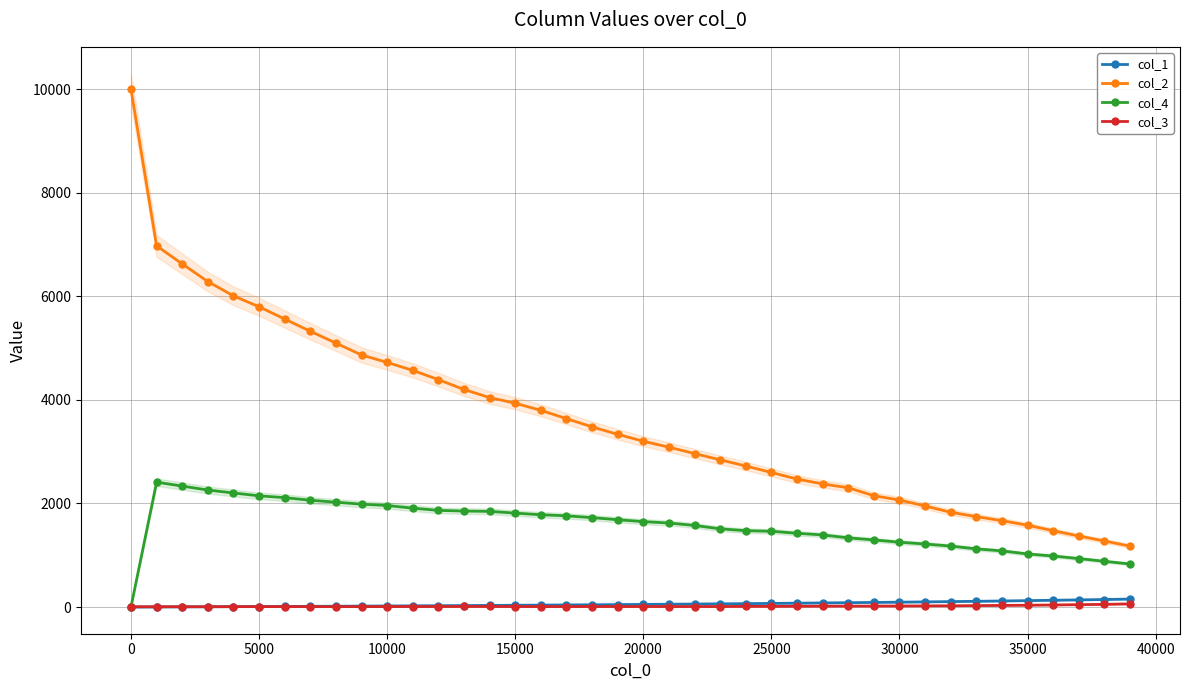

True or false: col_2 and col_4 cross at least once.

False